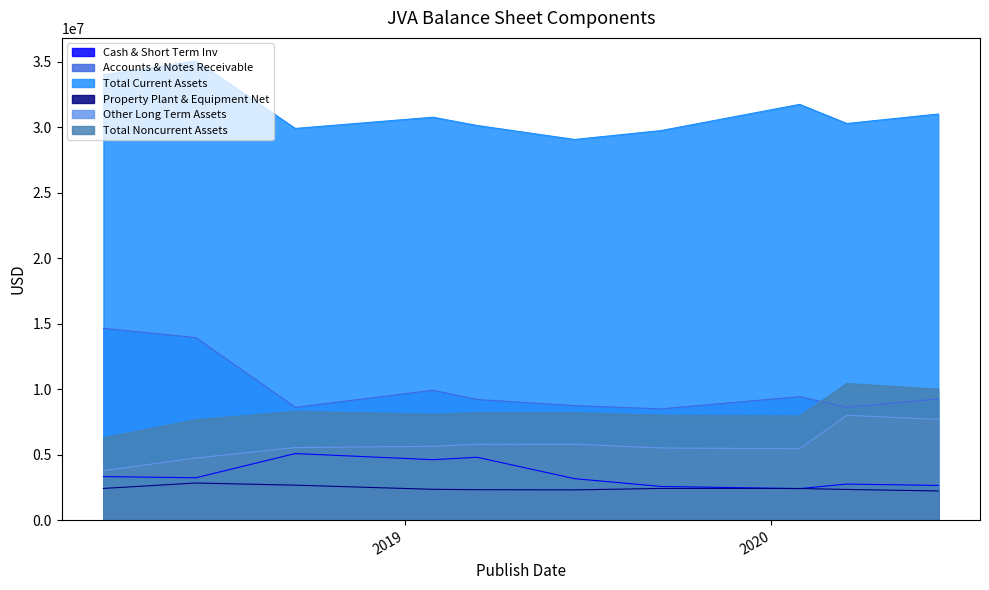

True or false: Other Long Term Assets and Total Current Assets intersect in this chart.

False